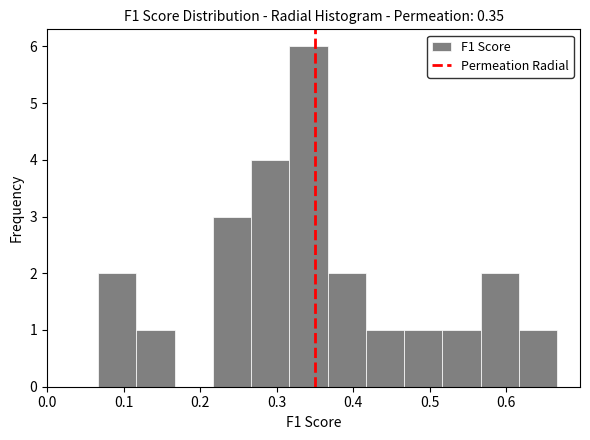

Reading left to right, transcribe this chart: for each bar, give the range it covers on the x-axis and its height. Neither the bar edges nor the heights are printed on the chart, so give them approximately, as read against the axes.

0.07 to 0.12: 2
0.12 to 0.17: 1
0.17 to 0.22: 0
0.22 to 0.27: 3
0.27 to 0.32: 4
0.32 to 0.37: 6
0.37 to 0.42: 2
0.42 to 0.47: 1
0.47 to 0.52: 1
0.52 to 0.57: 1
0.57 to 0.62: 2
0.62 to 0.67: 1